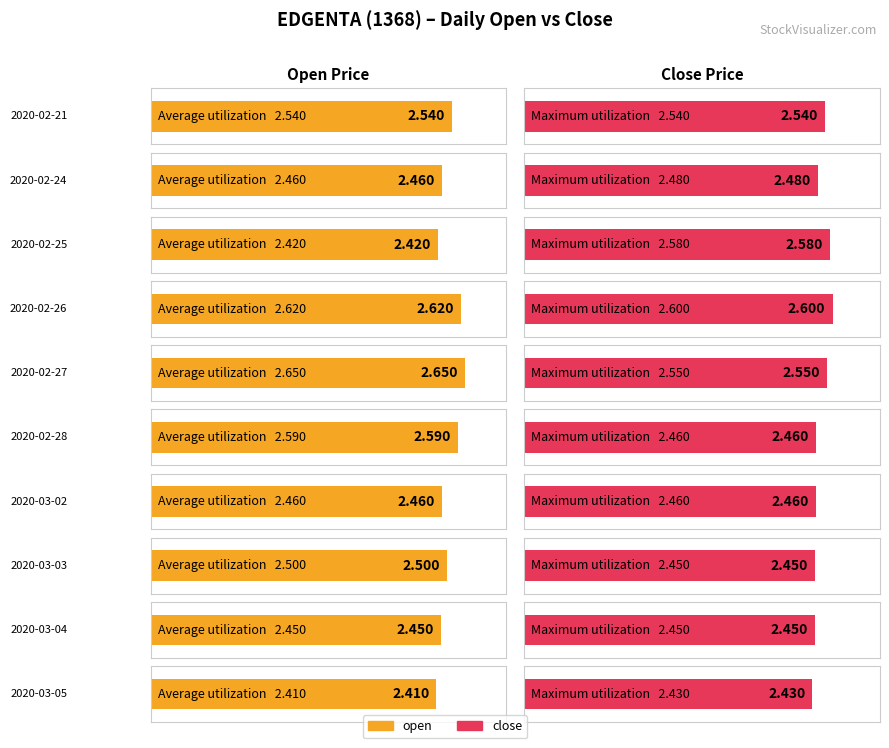

Where is open nearest to the value 2?

2020-03-05